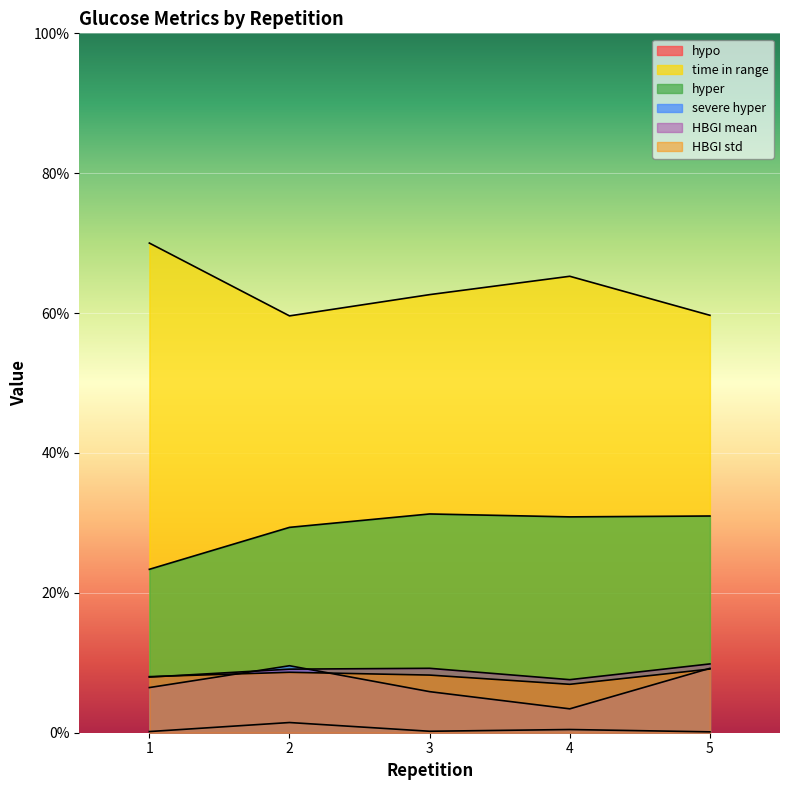

Reading right to left, transcribe all the data shown in this chart.

hypo: 5=0.1	4=0.5	3=0.2	2=1.5	1=0.2
time in range: 5=59.7	4=65.3	3=62.6	2=59.6	1=70.0
hyper: 5=31.0	4=30.9	3=31.3	2=29.4	1=23.4
severe hyper: 5=9.2	4=3.4	3=5.9	2=9.6	1=6.5
HBGI mean: 5=9.8	4=7.6	3=9.2	2=9.1	1=8.0
HBGI std: 5=9.1	4=6.9	3=8.2	2=8.6	1=8.0